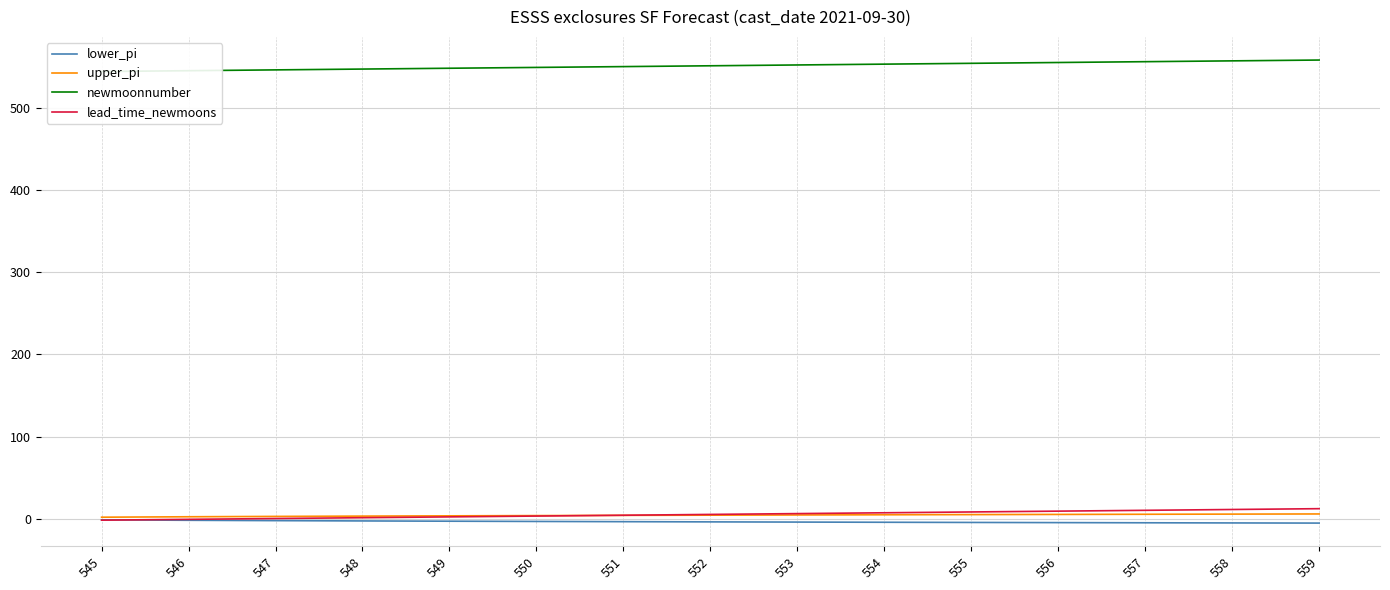

Which series has the largest range (max minus min)?

newmoonnumber